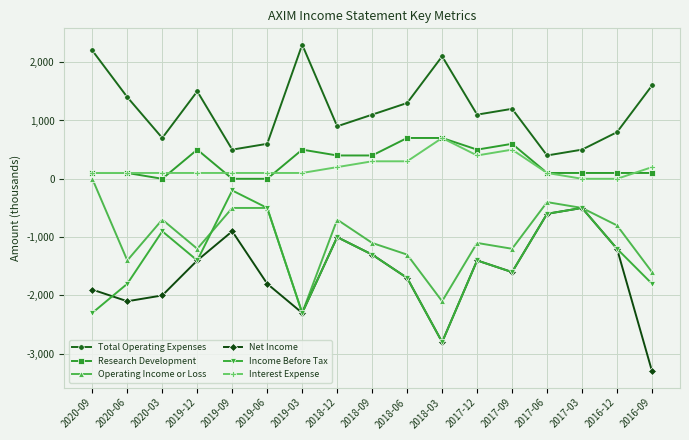

What is the label of the 7th point from the right?

2018-03